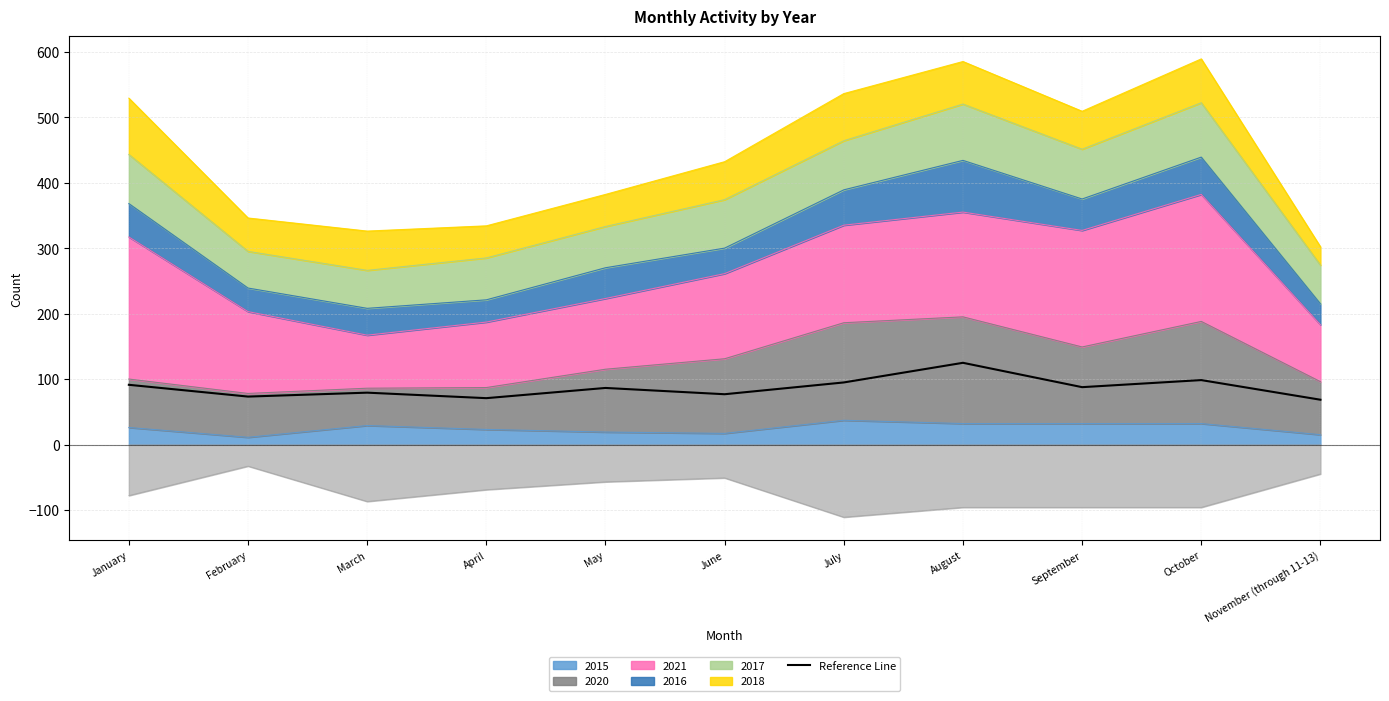

What is the average value?

86.5